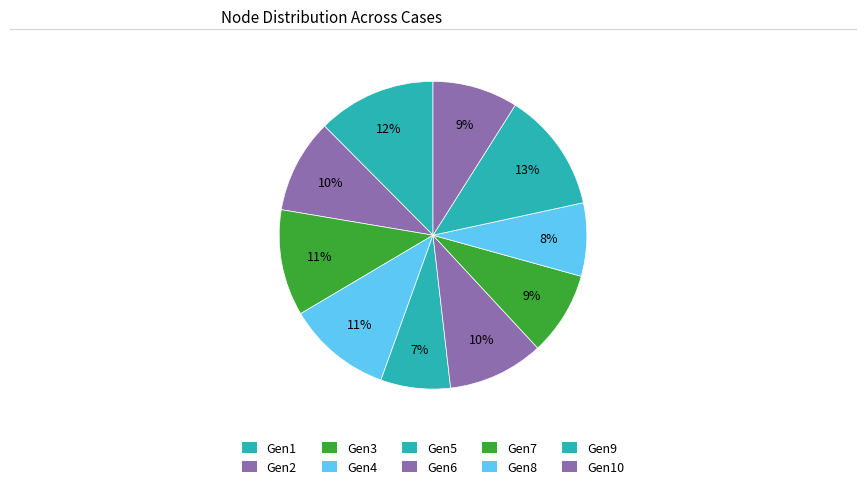

Count the number of slices in the pie.

10